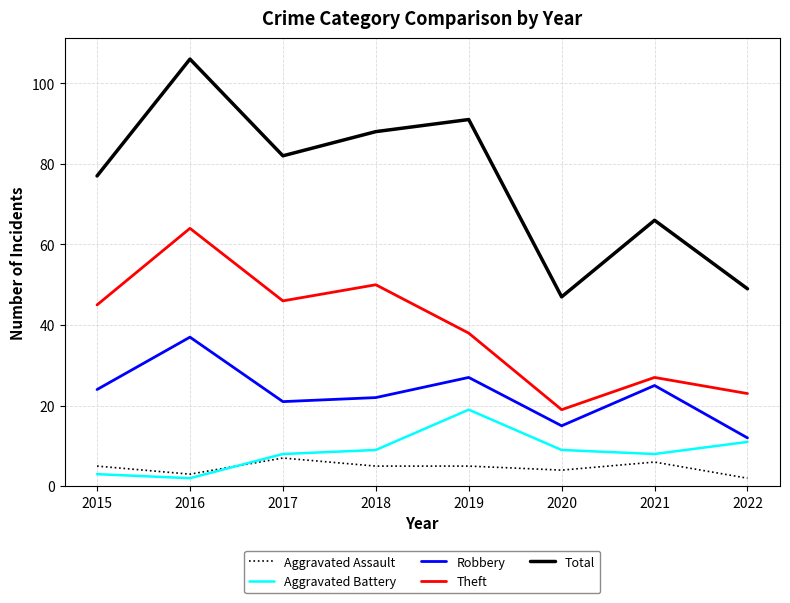

Rank the series at 2016 from lowest to highest value.

Aggravated Battery, Aggravated Assault, Robbery, Theft, Total